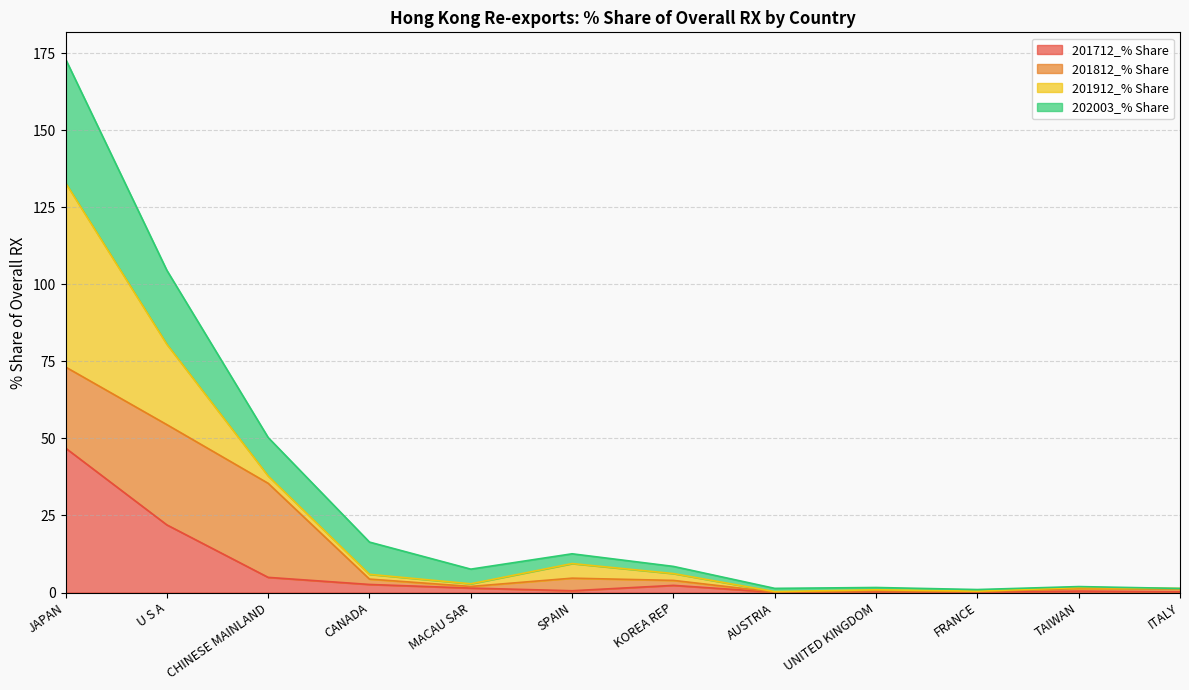

What is the average value of the 201712_% Share series?

6.8